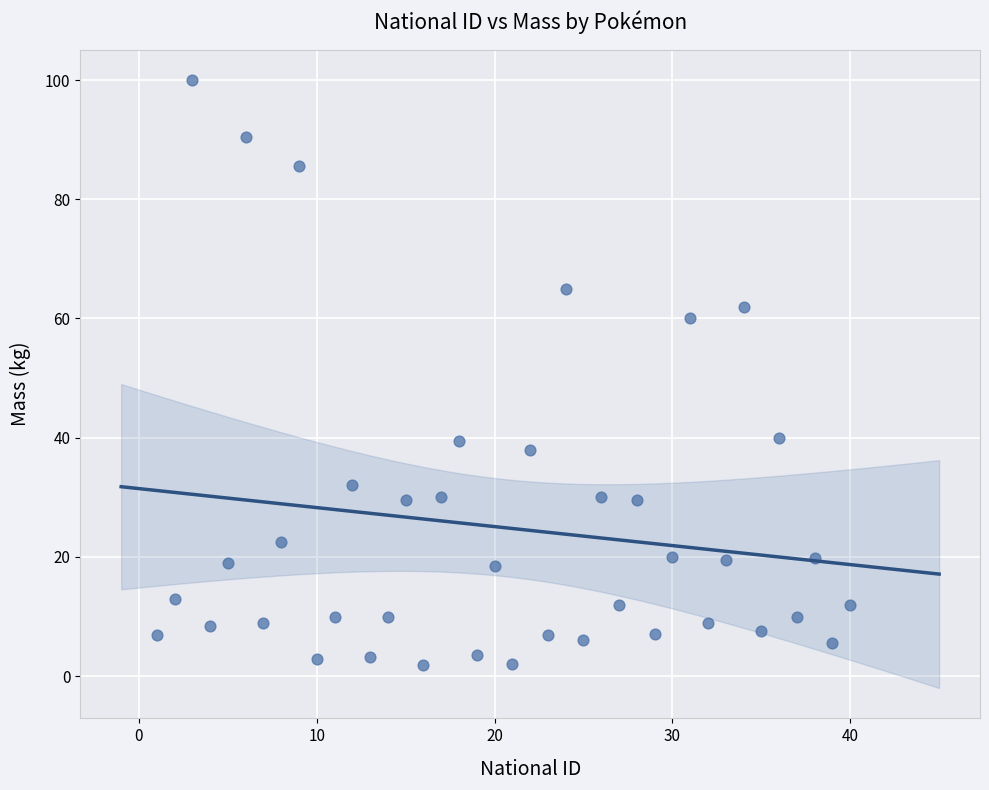

What is the range of Y values (max minus min)?

98.2